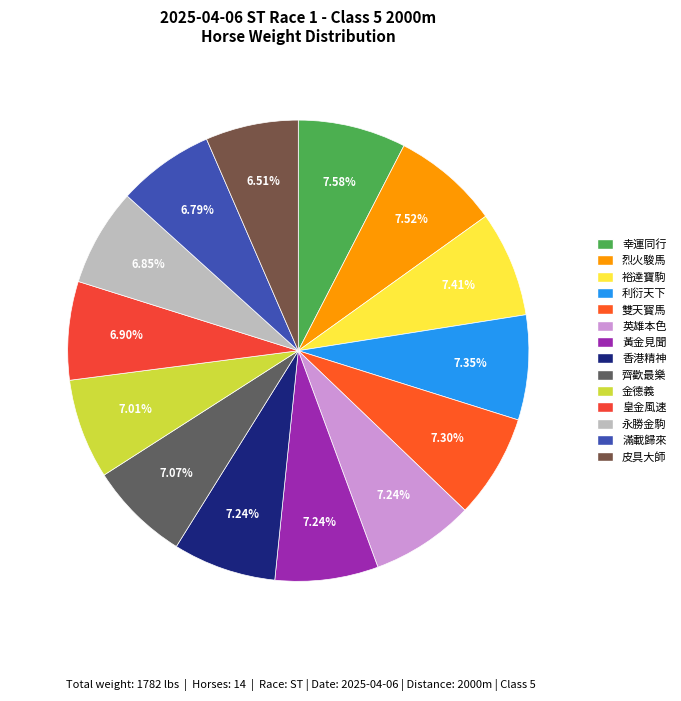

What is the ratio of the value at 金德義 to the value at 香港精神?

1.0